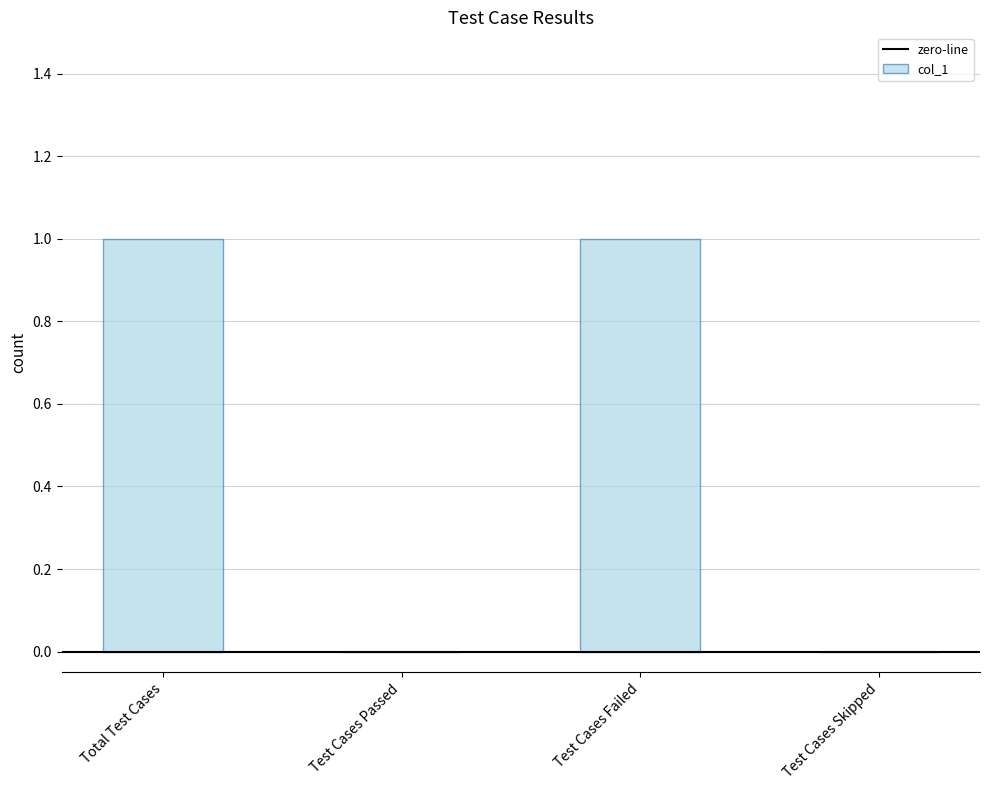

Reading left to right, list all the values displayed in this chart.

Total Test Cases=1	Test Cases Passed=0	Test Cases Failed=1	Test Cases Skipped=0